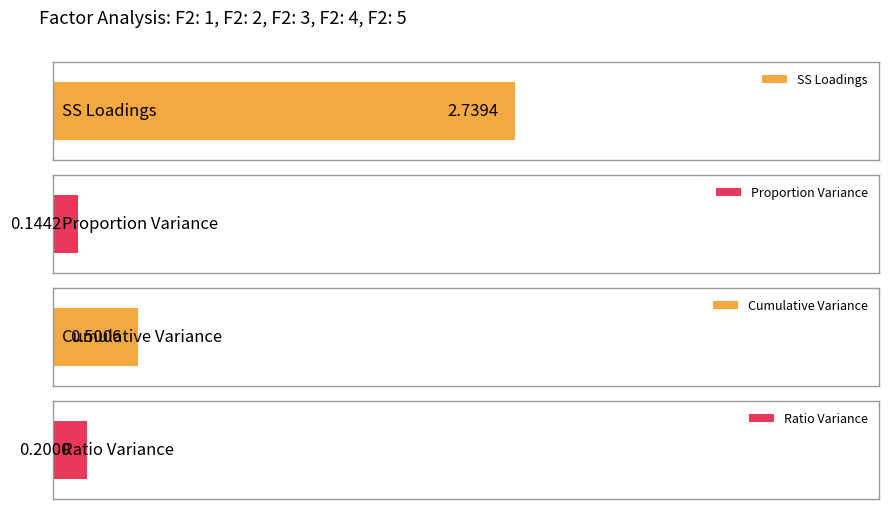

Rank the series by their maximum value, from lowest to highest.

Proportion Variance, Ratio Variance, Cumulative Variance, SS Loadings